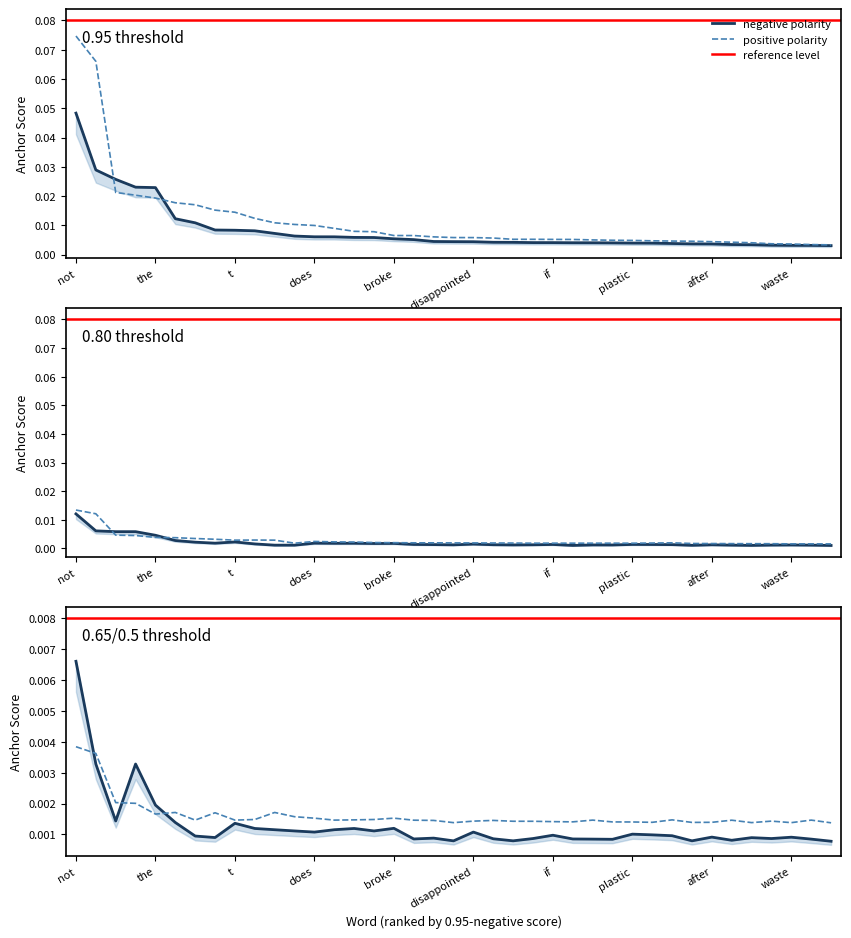

The value of 0.95-positive at too is 0.0. True or false?

False